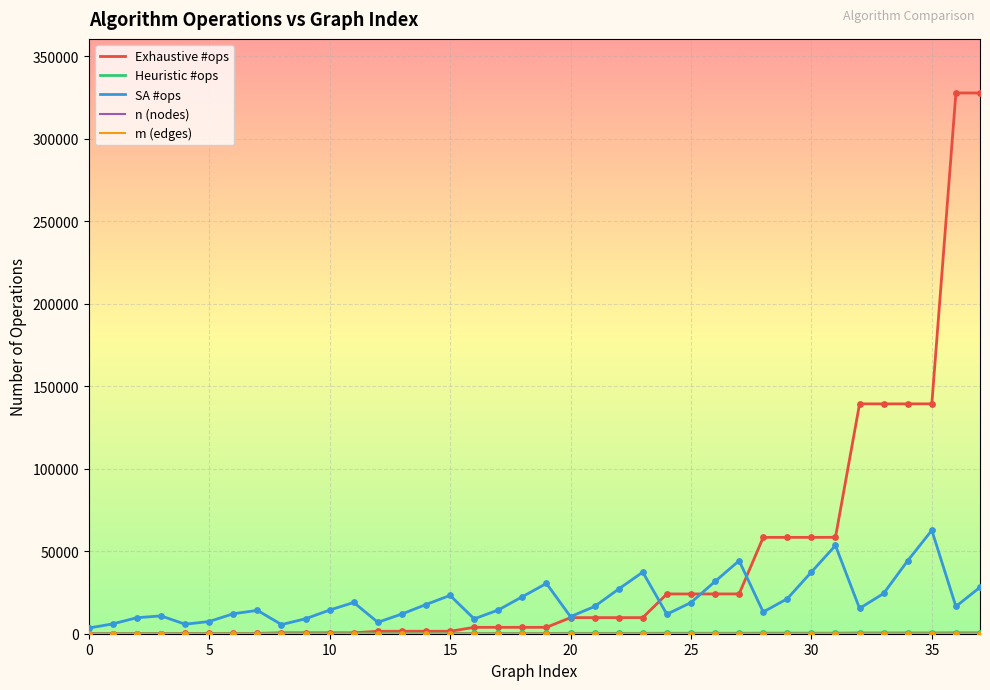

Which series has the largest total across all categories?

Exhaustive #ops